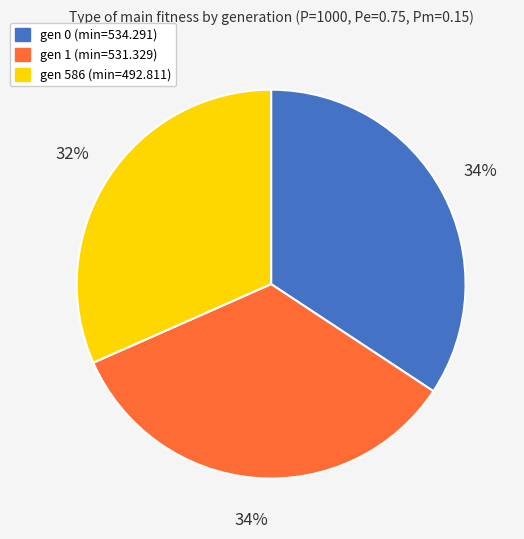

How many slices are in this pie chart?

3